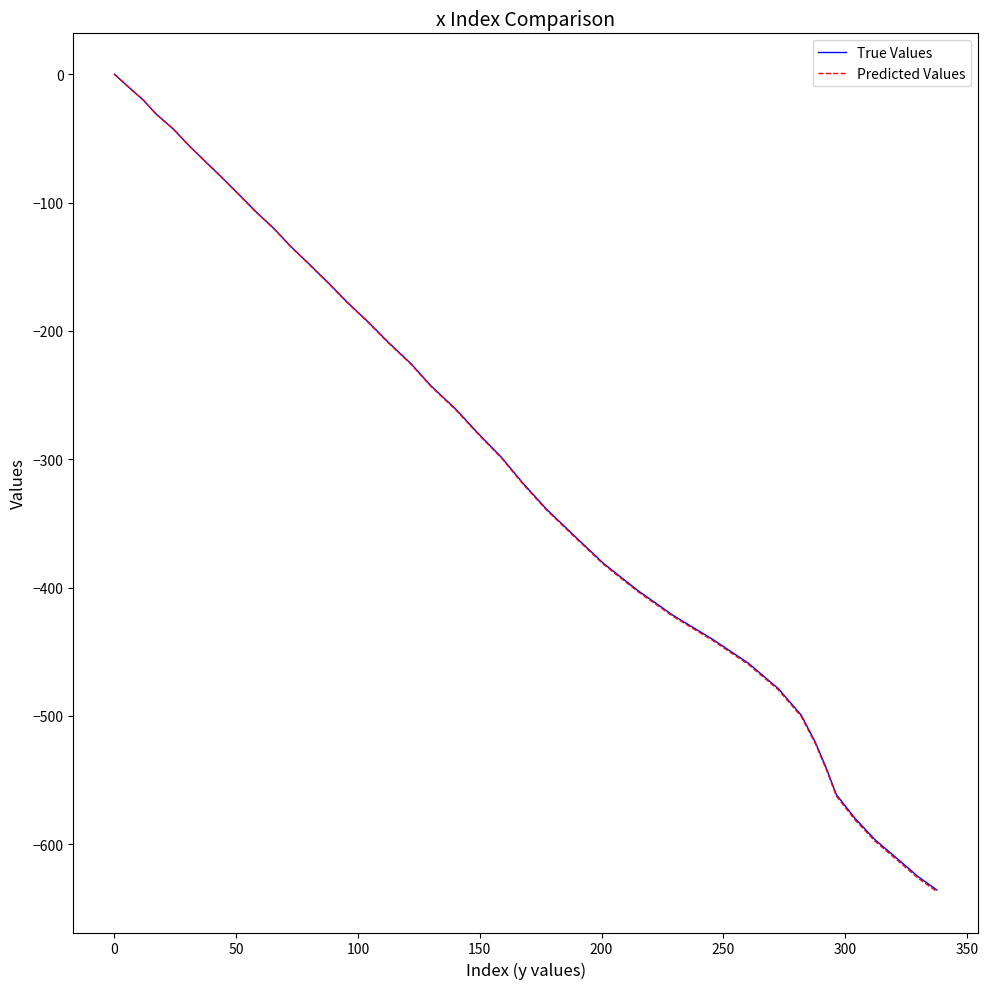

Which series has the largest range (max minus min)?

Predicted Values